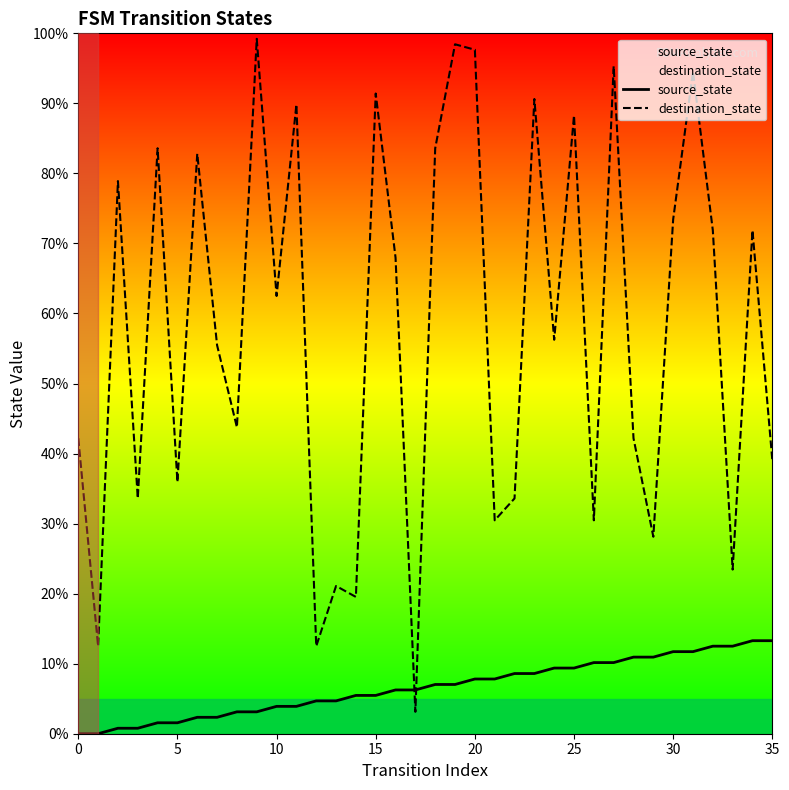

At which category is the sum across all series the highest?

31